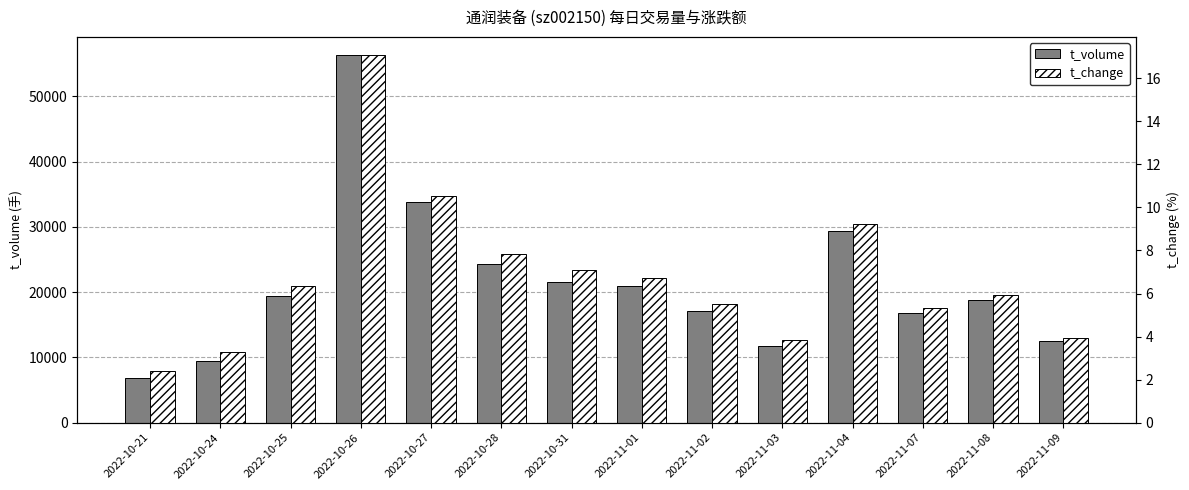

Reading right to left, extract all data points from this chart.

t_volume: 12500.0	18722.0	16862.0	29432.0	11668.0	17113.0	21006.0	21606.0	24341.0	33839.0	56292.0	19336.0	9504.0	6834.0
t_change: 3.9	5.9	5.3	9.2	3.8	5.5	6.7	7.1	7.8	10.5	17.1	6.4	3.3	2.4